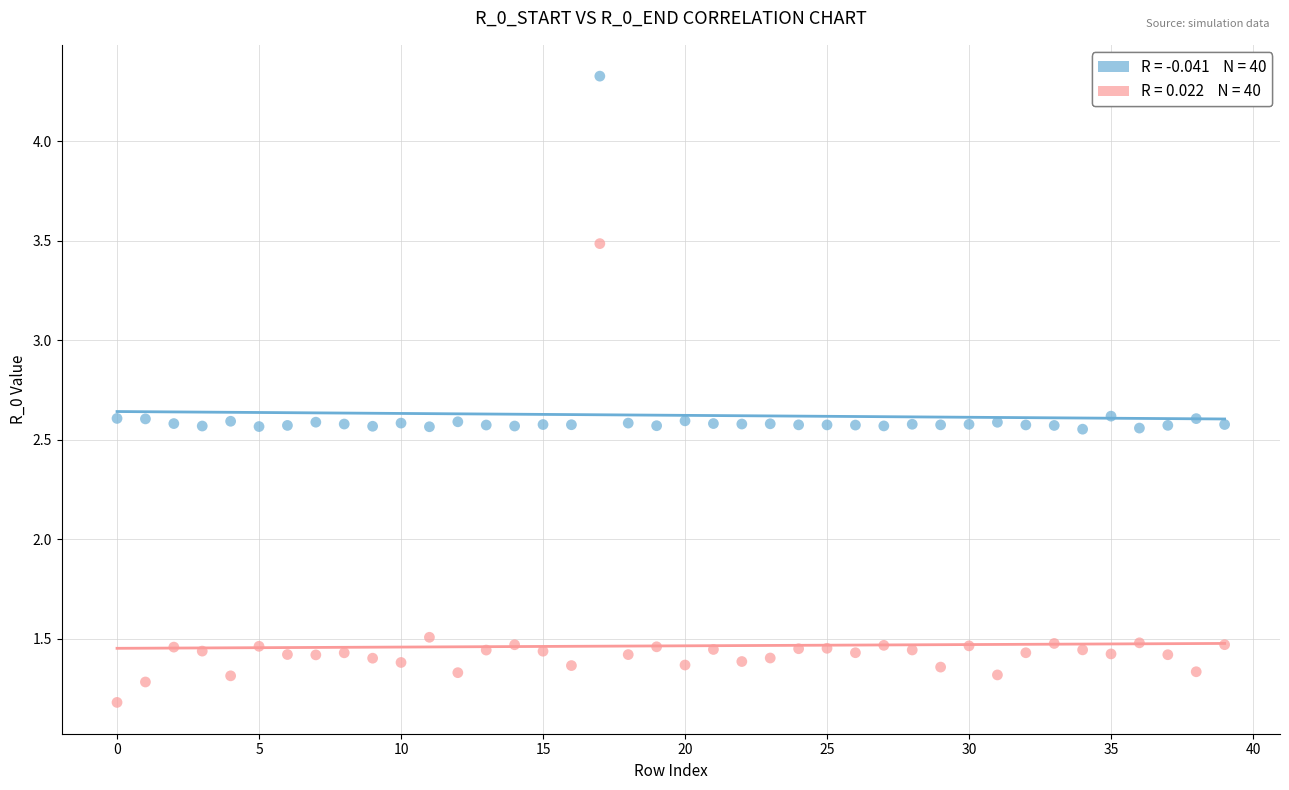

Across all data points, what is the range of Y values (max minus min)?

3.1